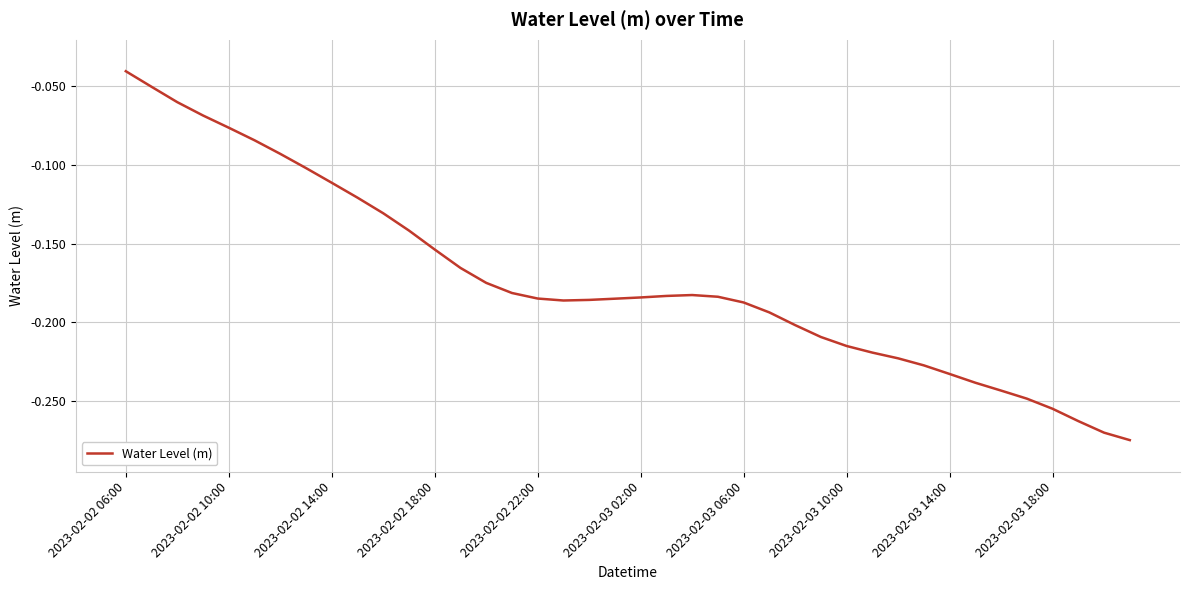

What is the sum of all values?

-6.9